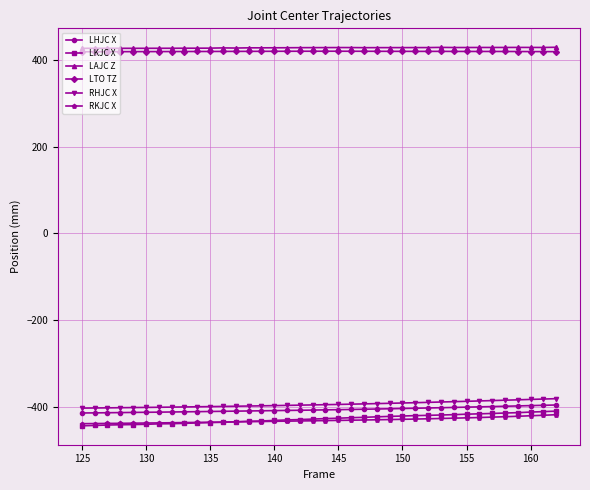

True or false: LAJC Z and RHJC X intersect in this chart.

False